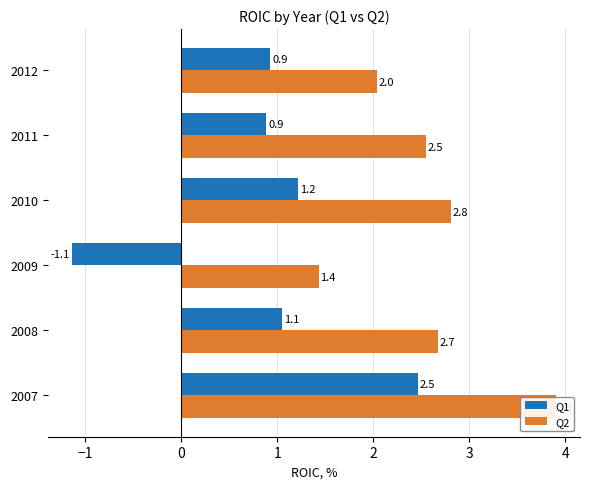

Which has a higher value, 2011 or 2010?

2010